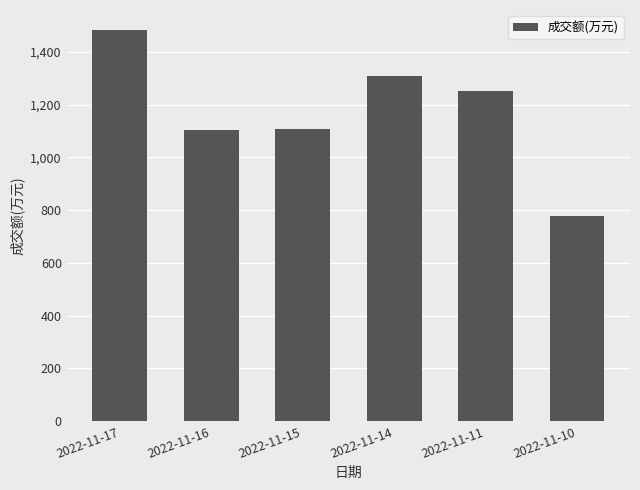

What is the average value?

1173